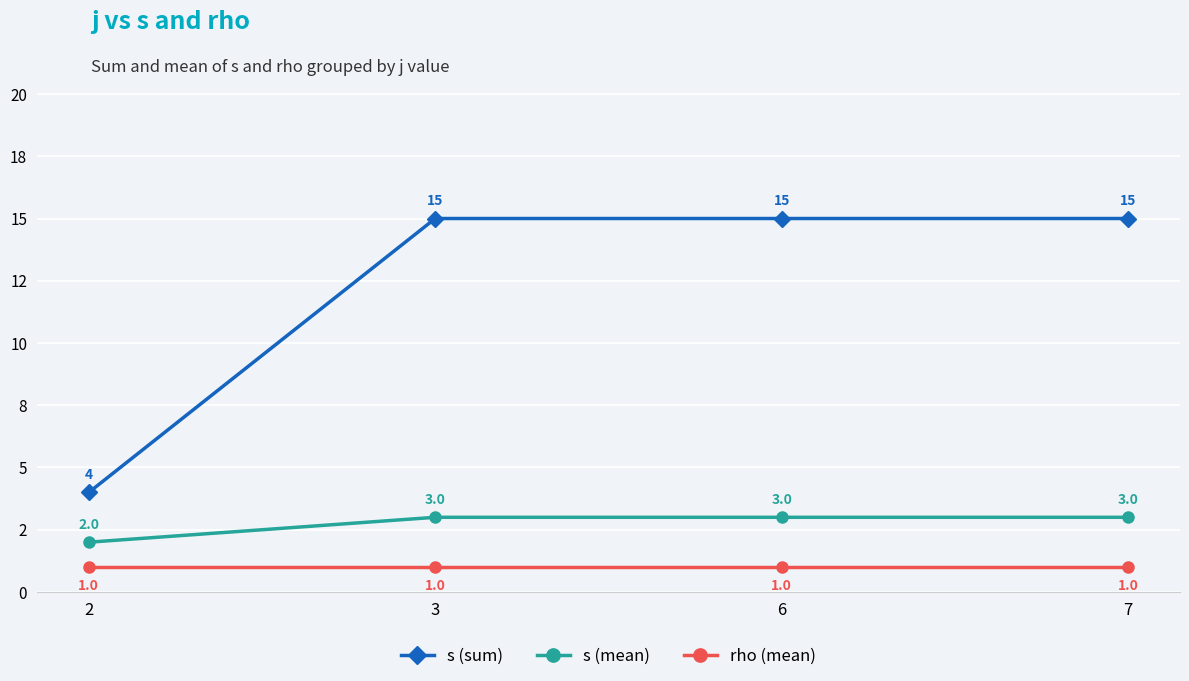

What are all the series names shown in the legend?

s (sum), s (mean), rho (mean)